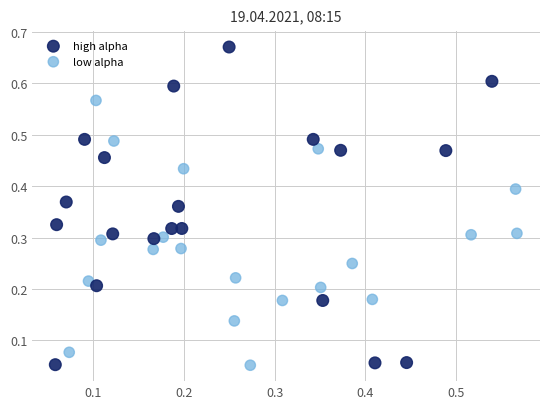

Which series has the largest Y range (max minus min)?

high alpha